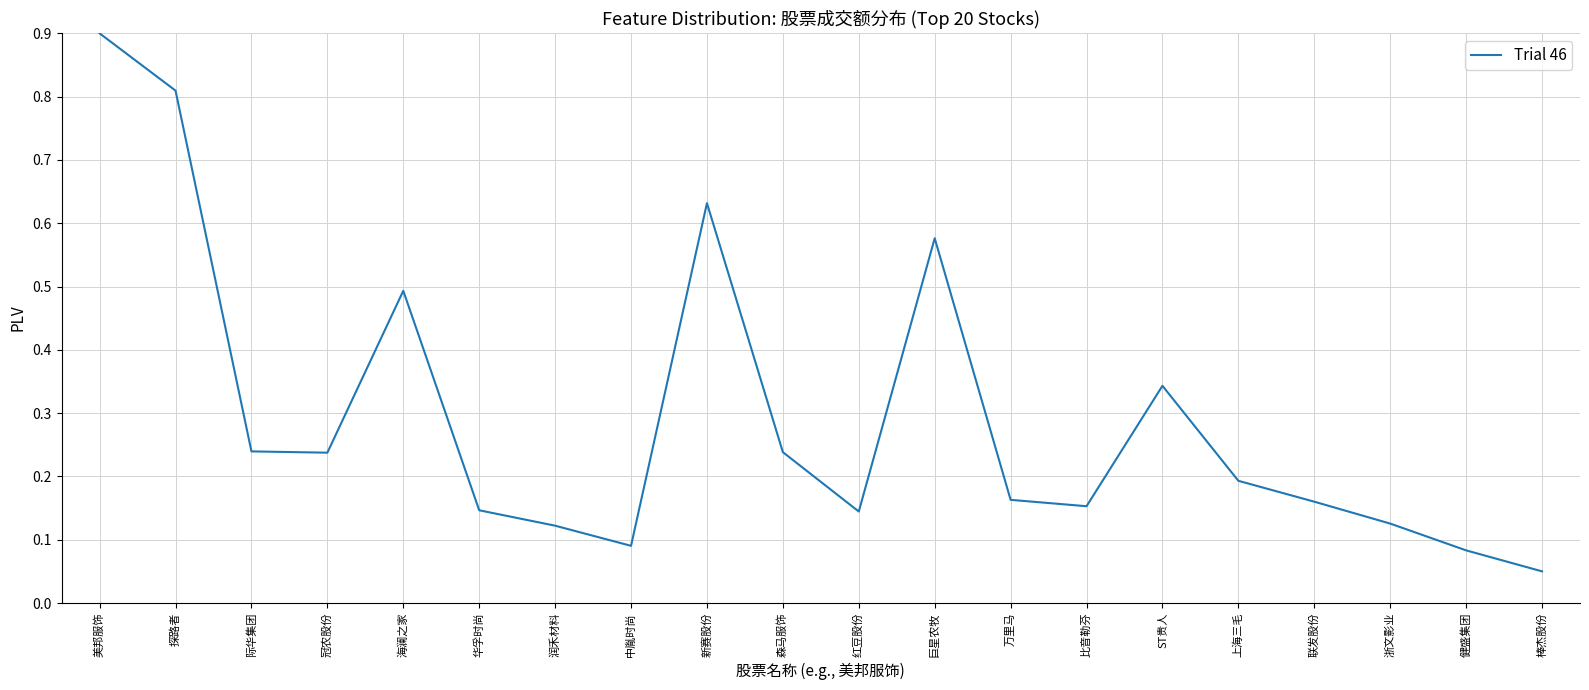

True or false: the data has more than 1 interior local peaks.

True